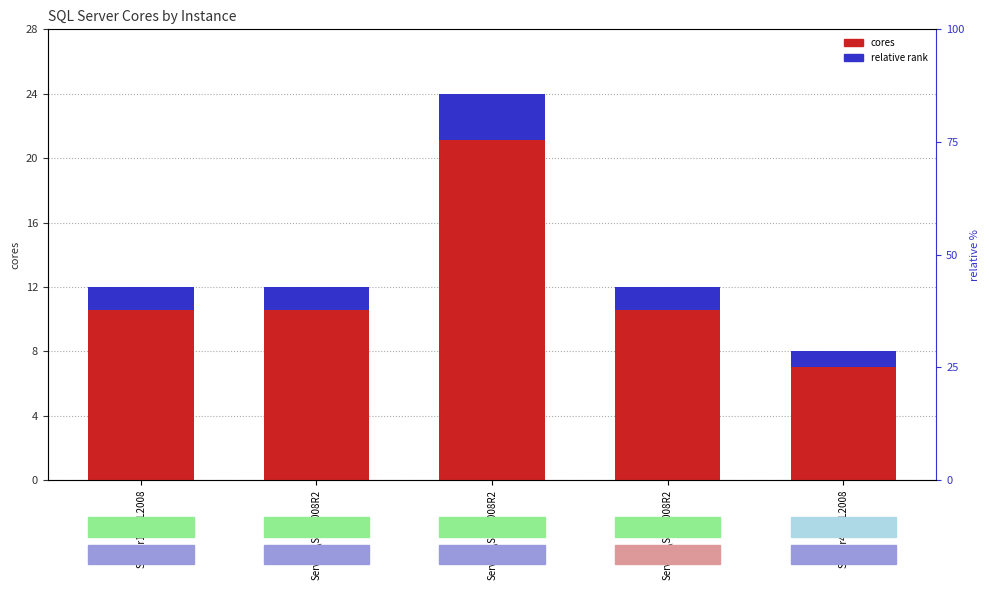

Rank the categories by cores value from lowest to highest.

Server4\SQL2008, Server1\SQL2008, Server1\SQL2008R2, Server3\SQL2008R2, Server2\SQL2008R2